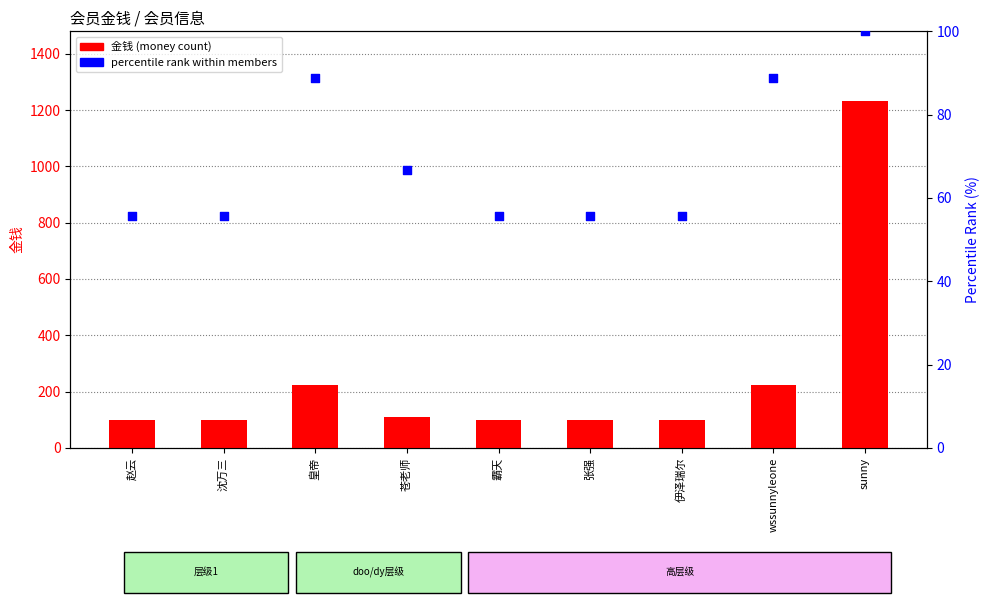

Is the value of percentile rank within members at 赵云 greater than the value of 金钱 (money count) at 苍老师?

No